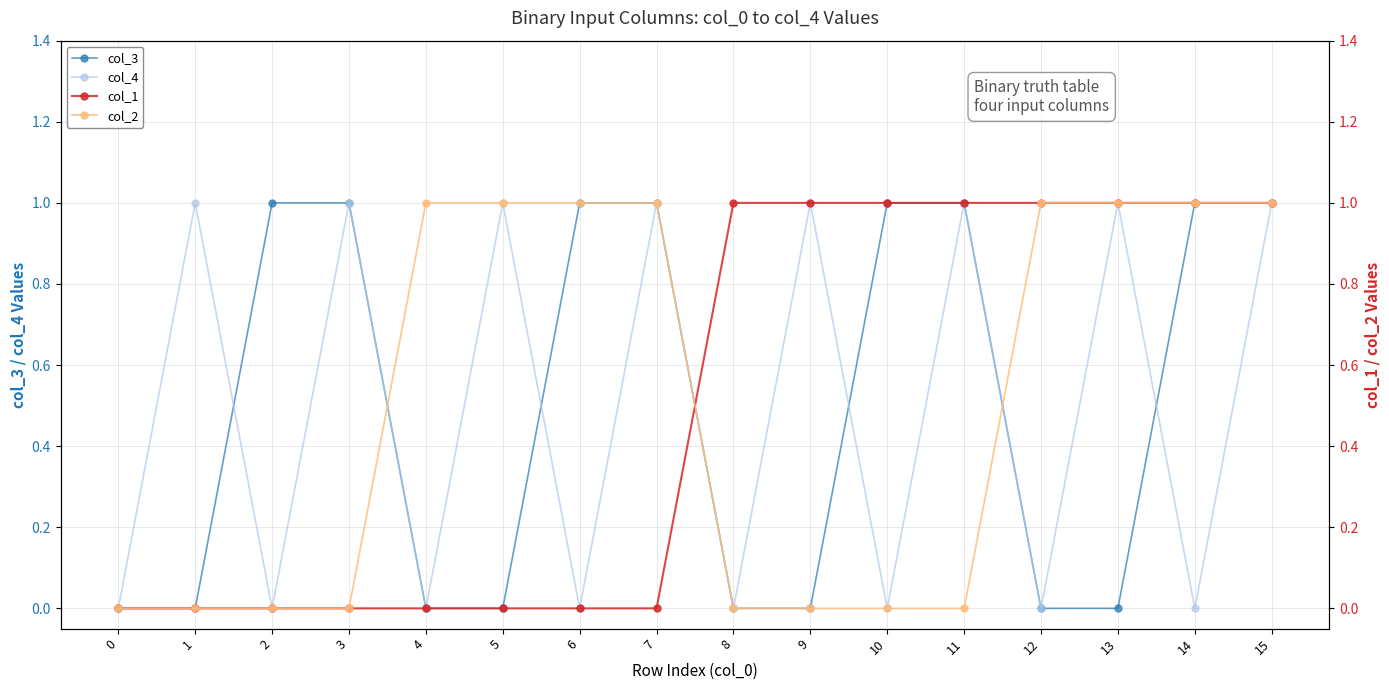

Is the value of col_2 at 6 greater than the value of col_1 at 8?

No